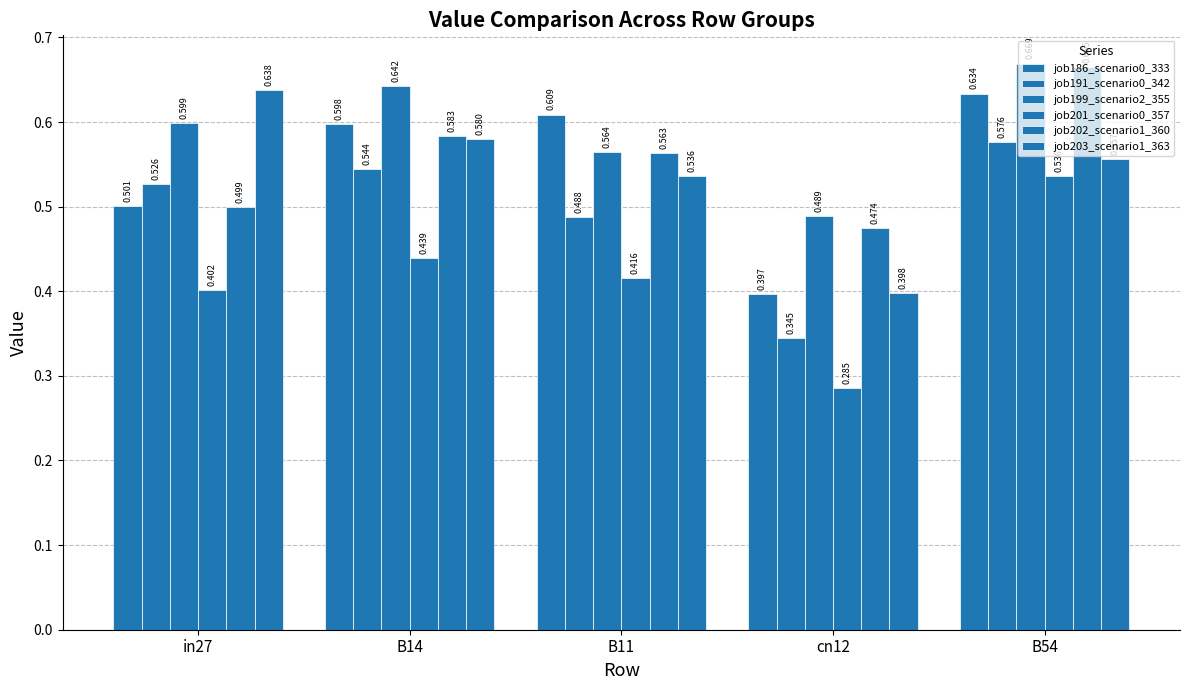

What is the average value of the job199_scenario2_355 series?

0.6